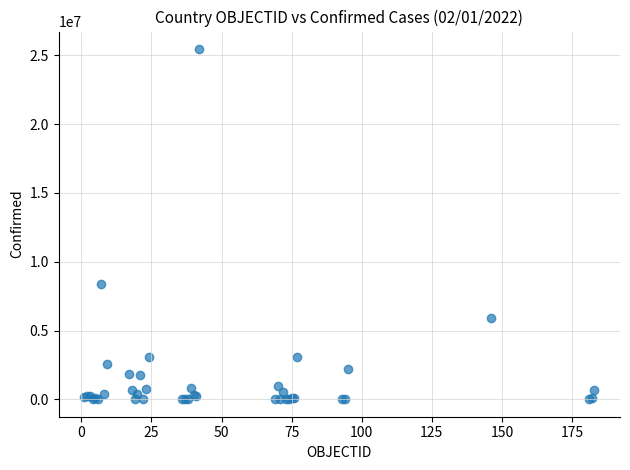

What Y value in the scatter plot is closest to 12734210?

8378656